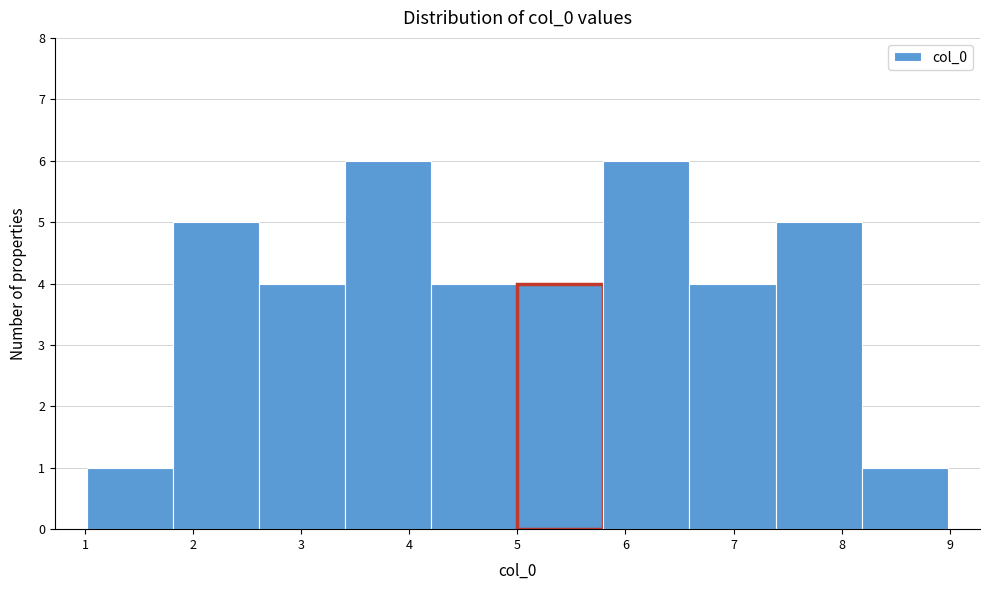

Reading left to right, list every bar in this chart as the range it spans on the x-axis followed by its height. Neither the bar edges nor the heights are printed on the chart, so give them approximately, as read against the axes.

1.0 to 1.8: 1
1.8 to 2.6: 5
2.6 to 3.4: 4
3.4 to 4.2: 6
4.2 to 5.0: 4
5.0 to 5.8: 4
5.8 to 6.6: 6
6.6 to 7.4: 4
7.4 to 8.2: 5
8.2 to 9.0: 1